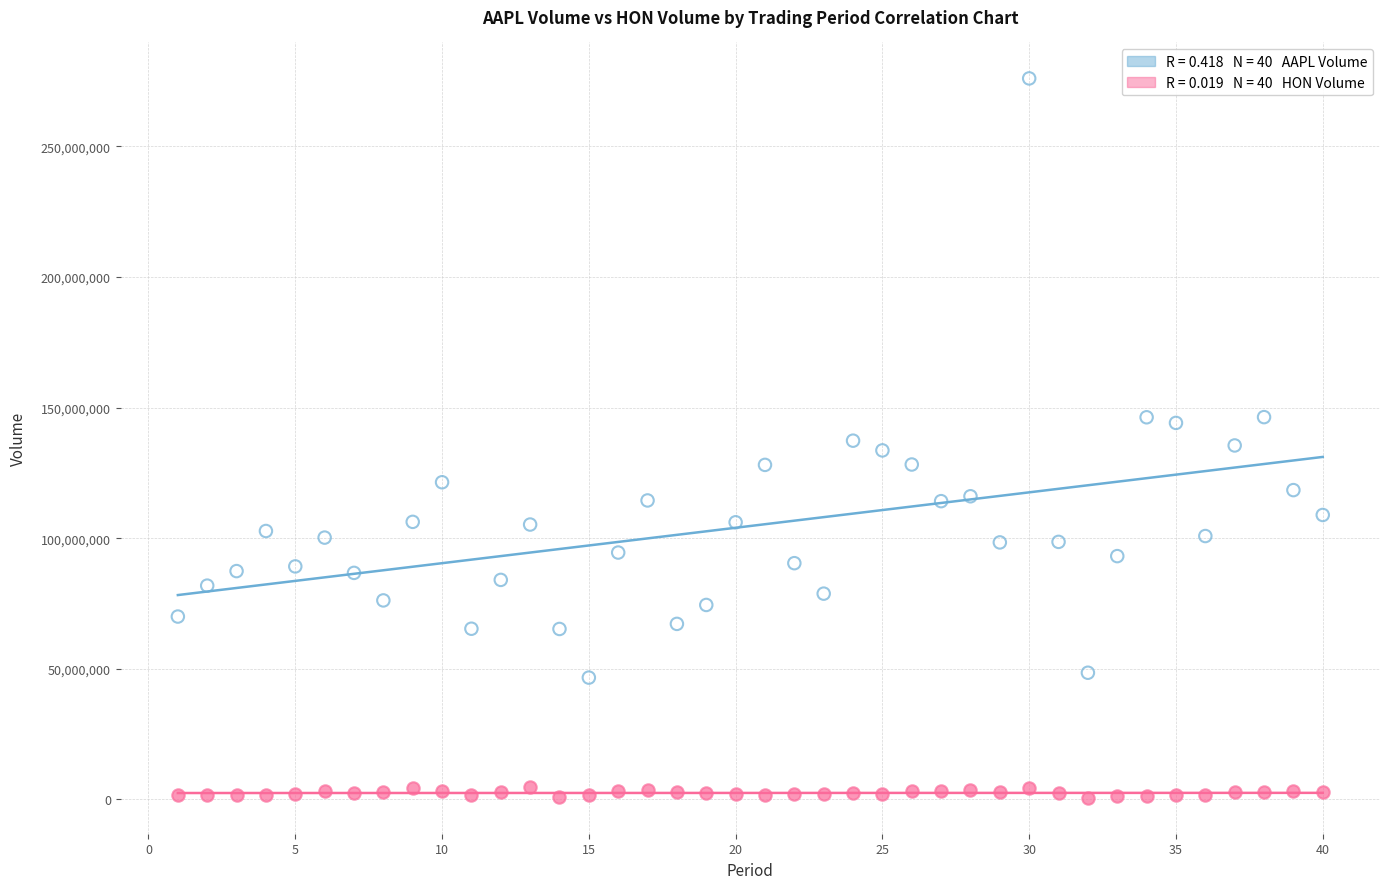

Across all data points, what is the range of X values (max minus min)?

39